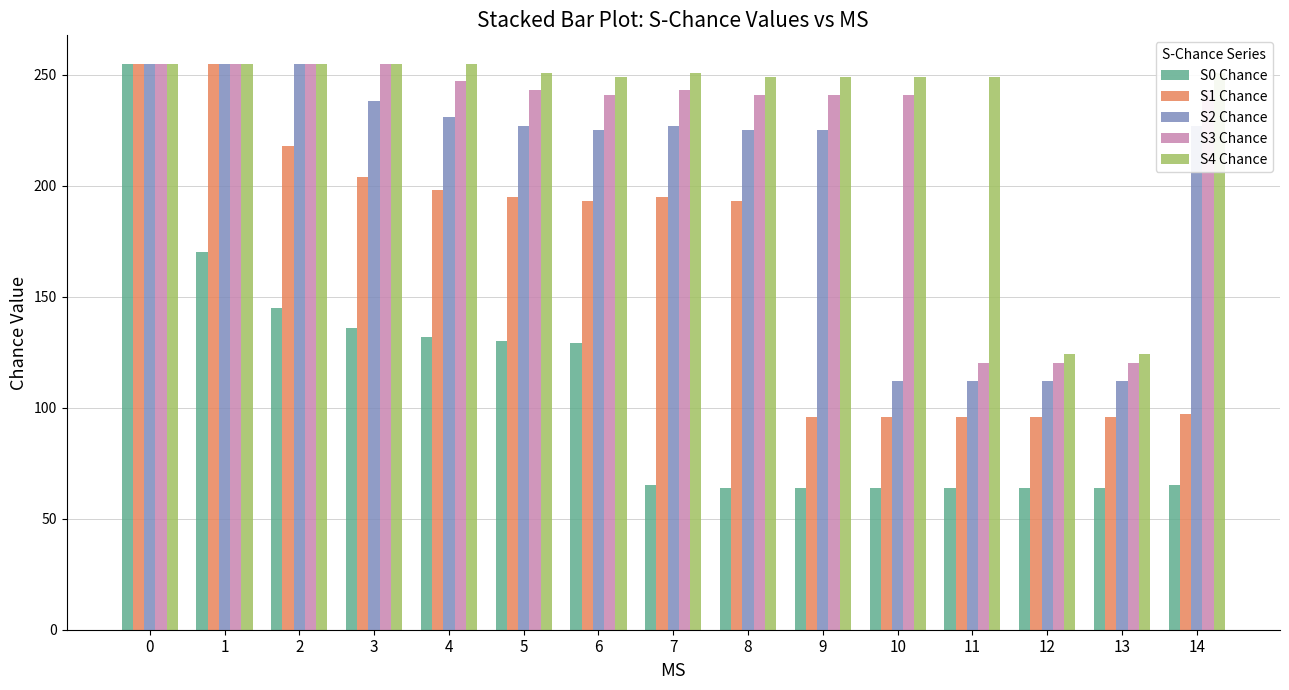

Count the number of categories in the chart.

15